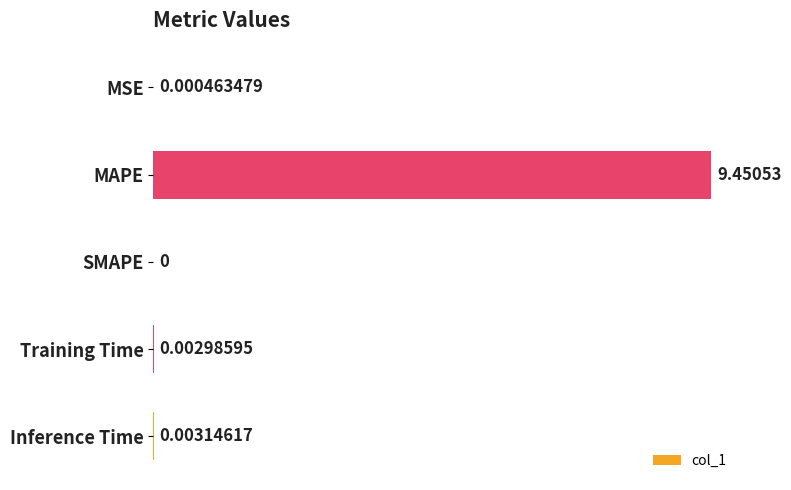

At which category does the chart reach its peak across all series?

MAPE